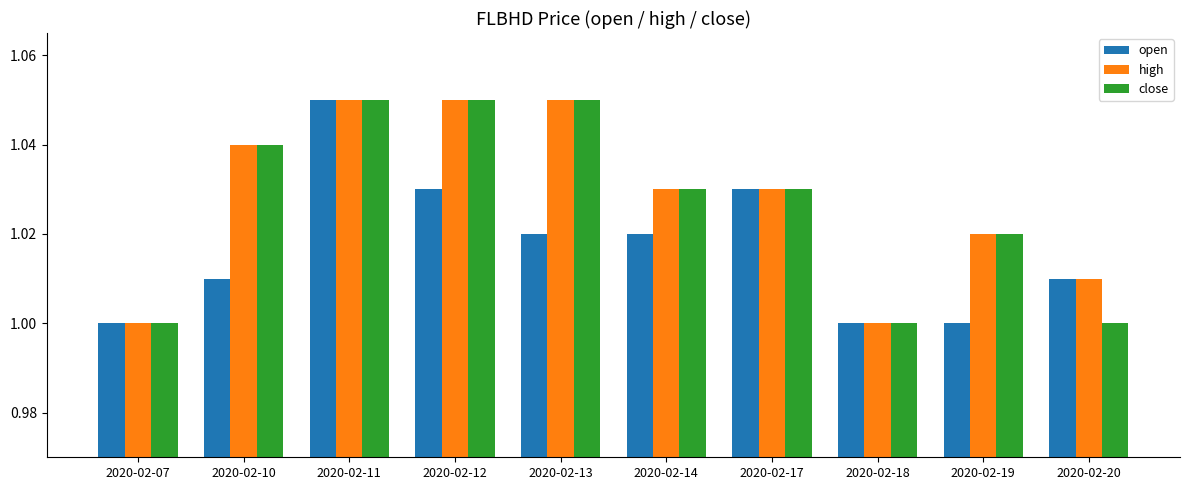

The open series shows 1.4 at 2020-02-07. True or false?

False